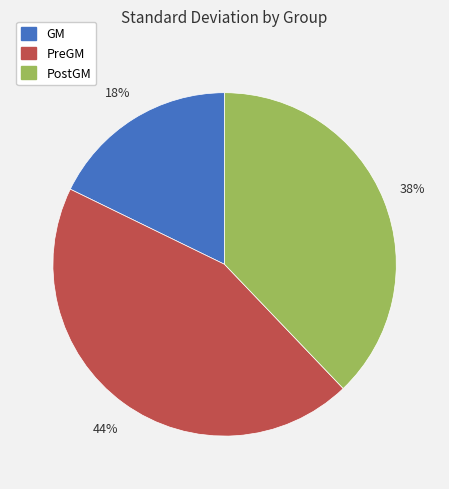

What percentage is the PreGM slice, to the nearest percent?

44%